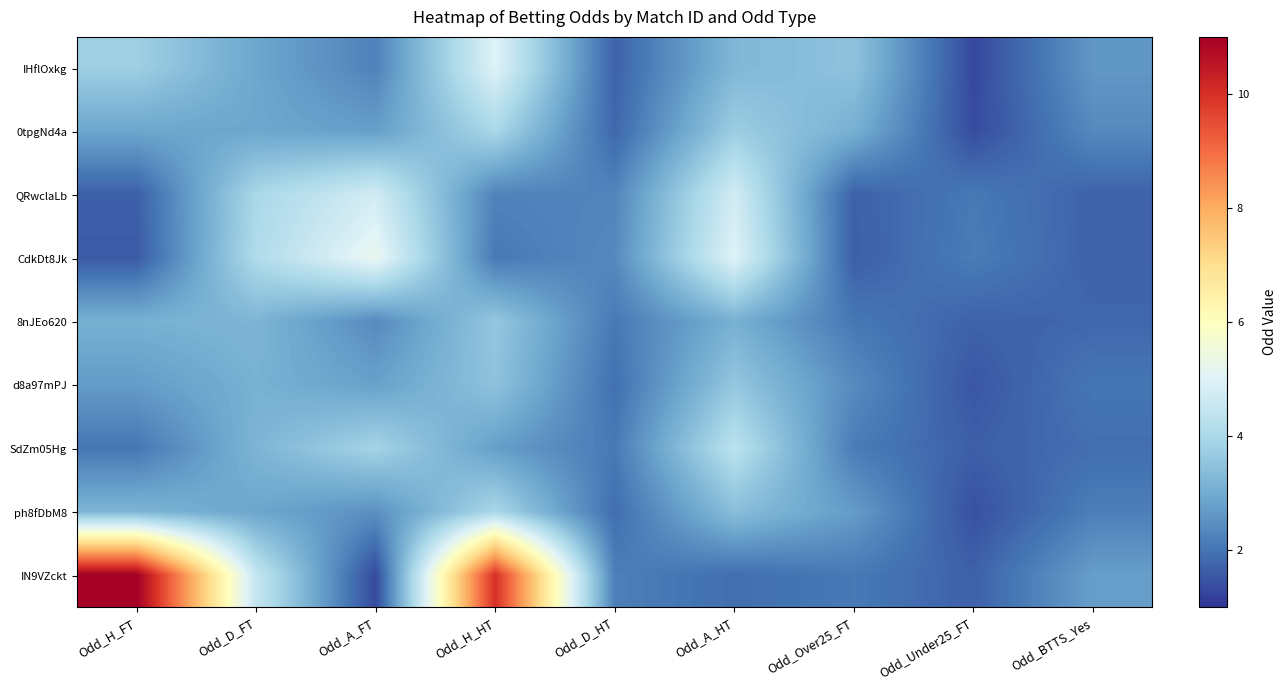

Between Odd_H_HT and Odd_Over25_FT, which is larger?

Odd_H_HT